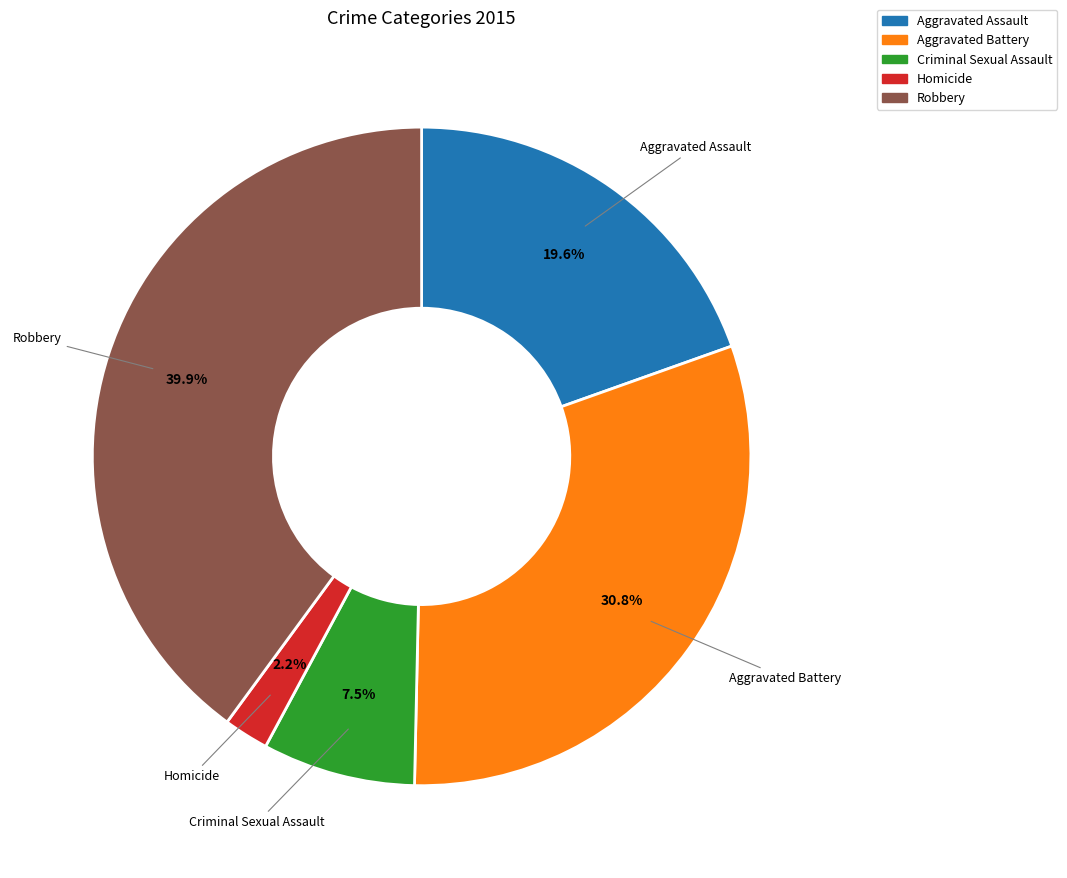

Is there a majority slice in this chart?

No